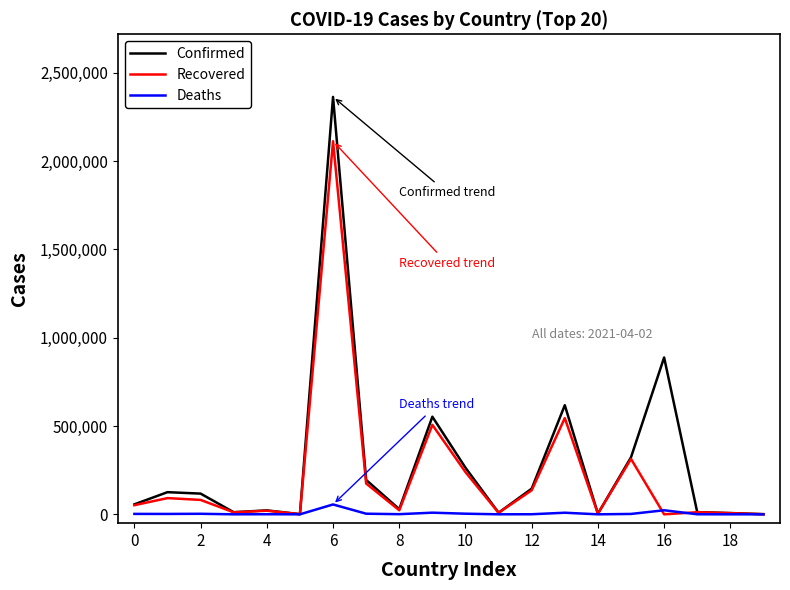

What is the highest value of the Confirmed series?

2363251